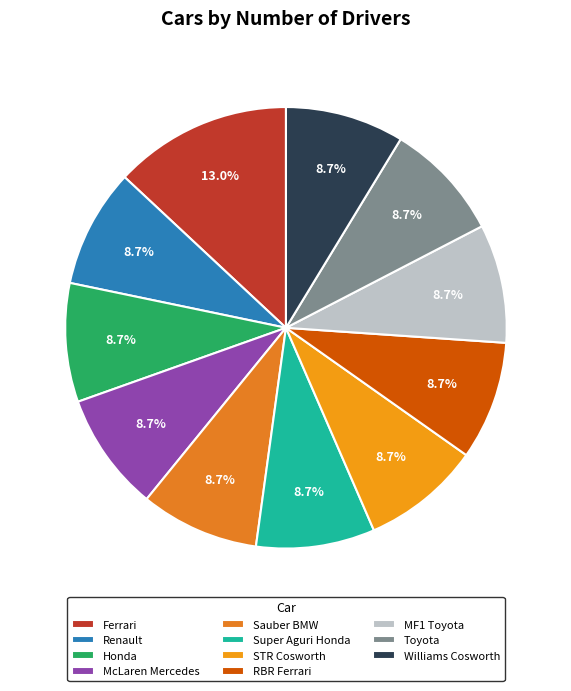

Is there a majority slice in this chart?

No